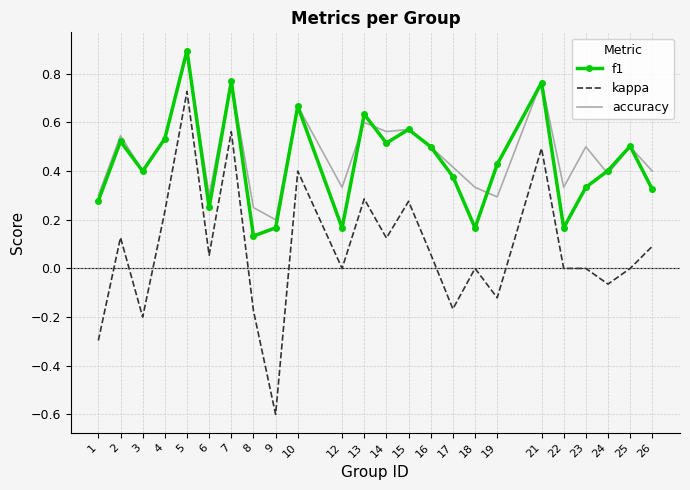

True or false: accuracy and kappa intersect in this chart.

False